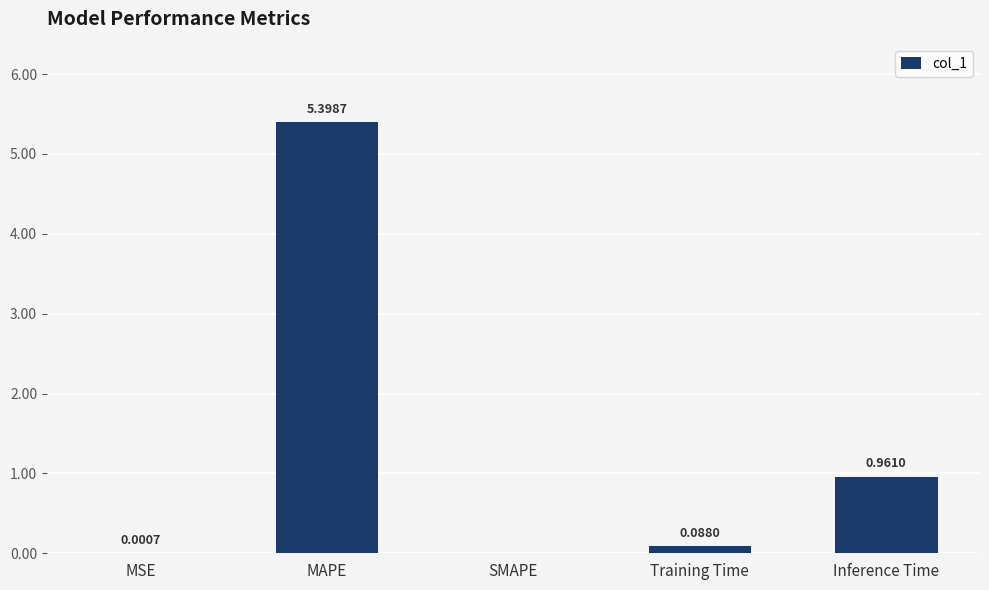

At which category does the chart reach its peak across all series?

MAPE